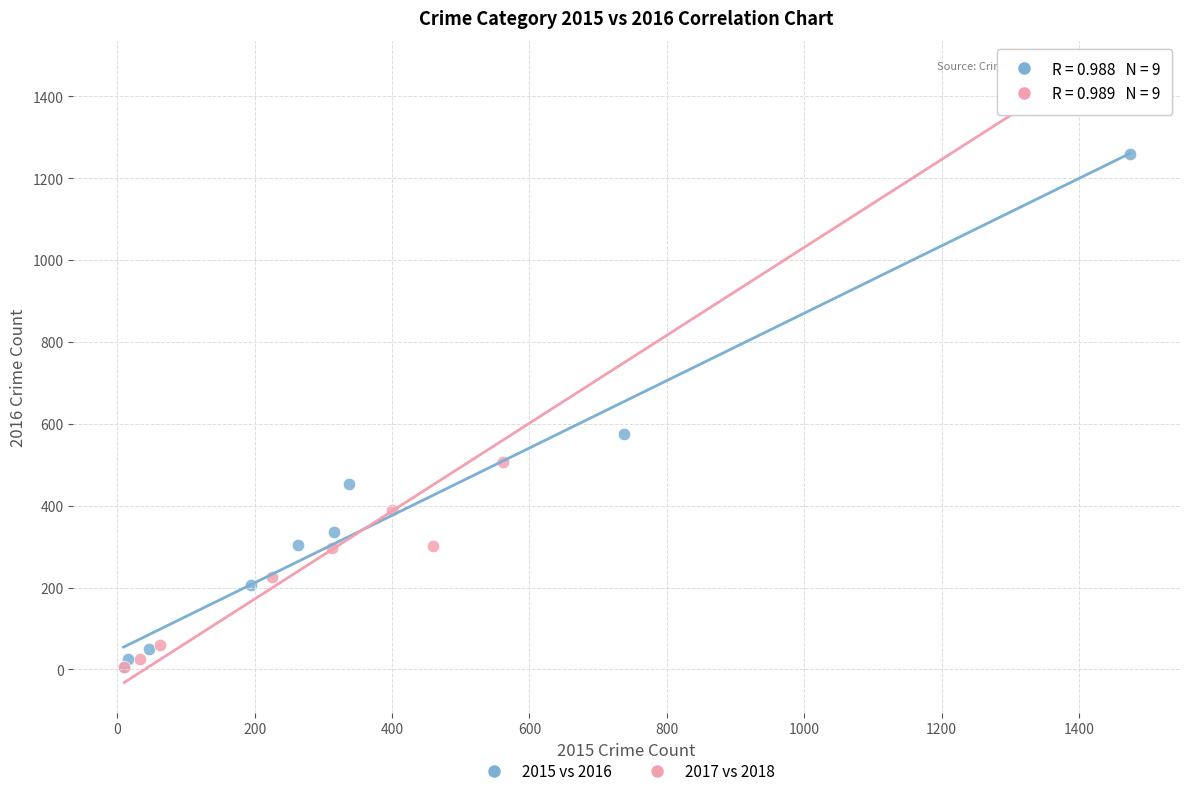

What are all the series names shown in the legend?

2015 vs 2016, 2017 vs 2018